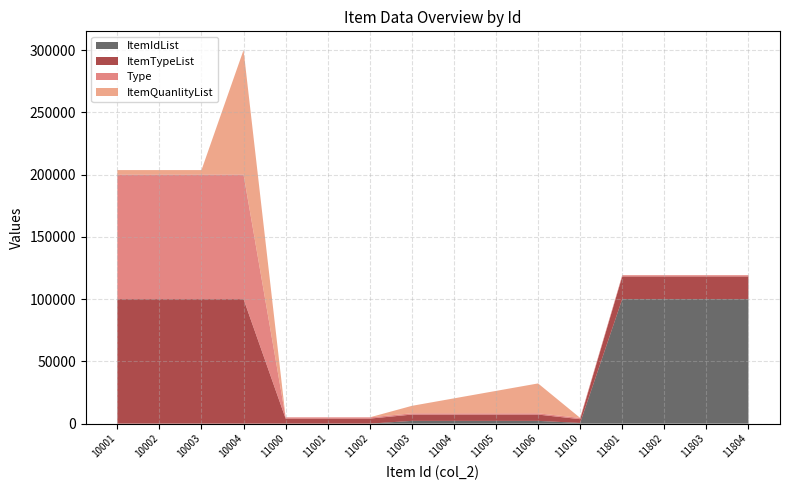

At which label does ItemTypeList first exceed 18181?

10001